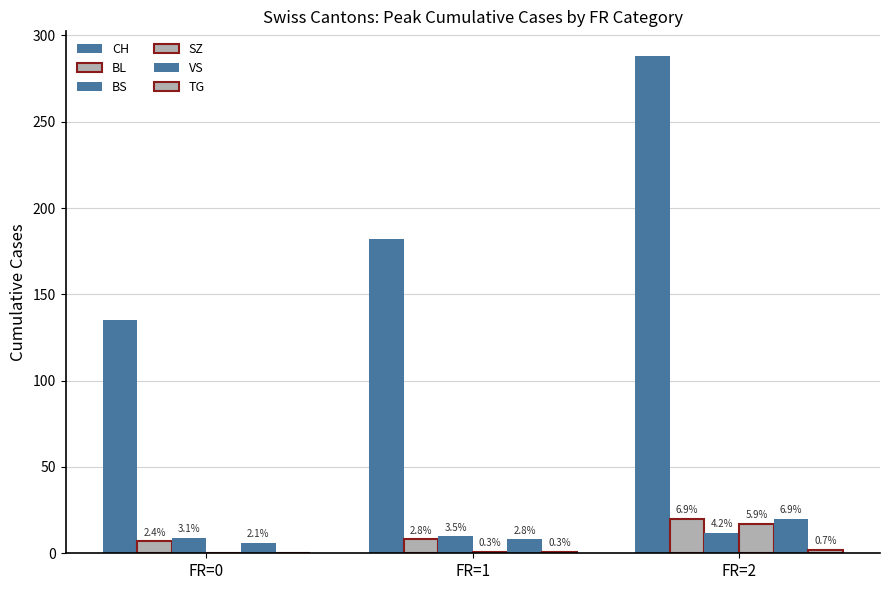

How many groups of bars are there?

3